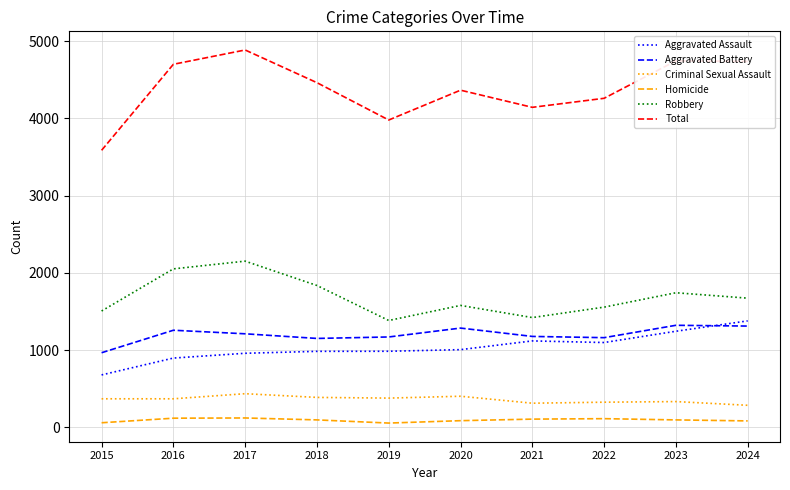

At which label does Aggravated Assault reach its peak?

2024